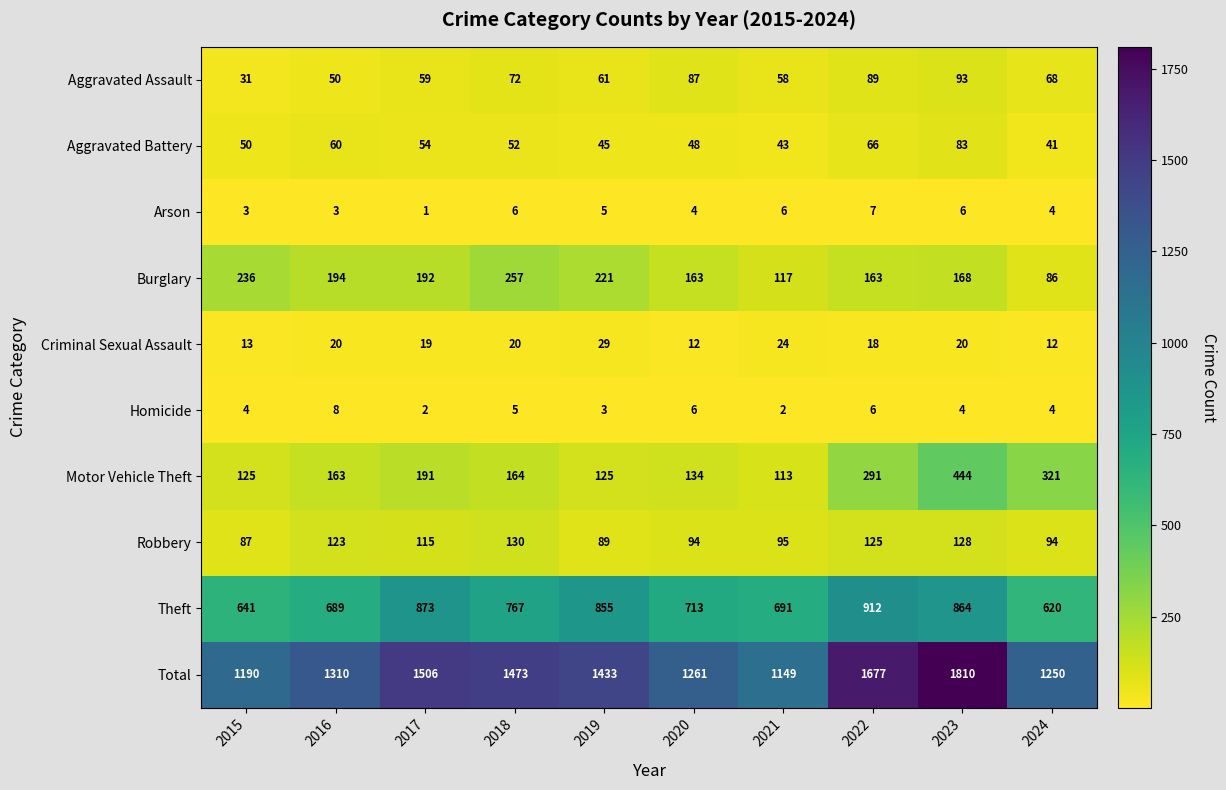

What is the sum of the Homicide values at 2022 and 2023?

10